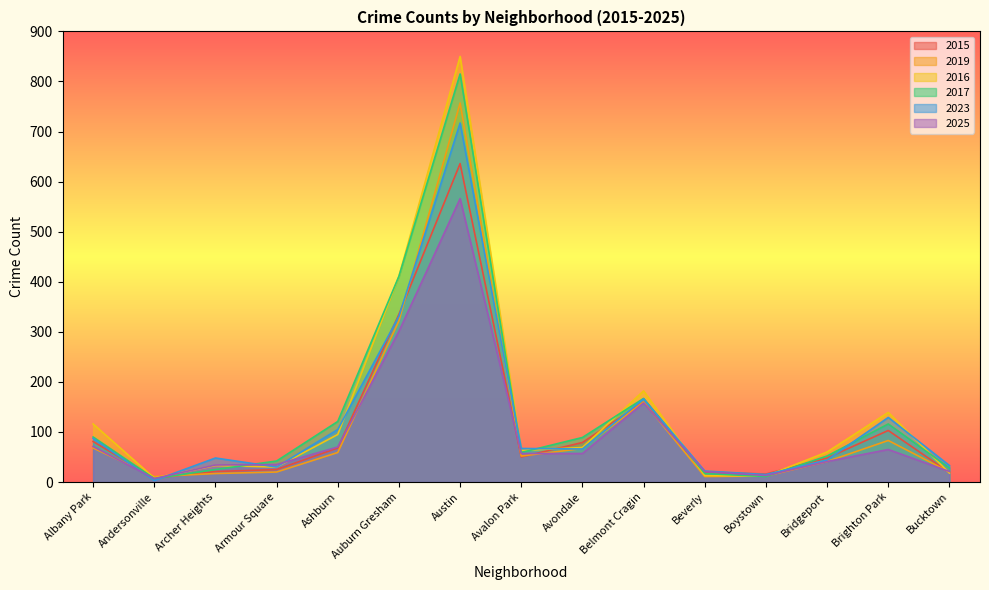

The 2015 series shows 548 at Auburn Gresham. True or false?

False